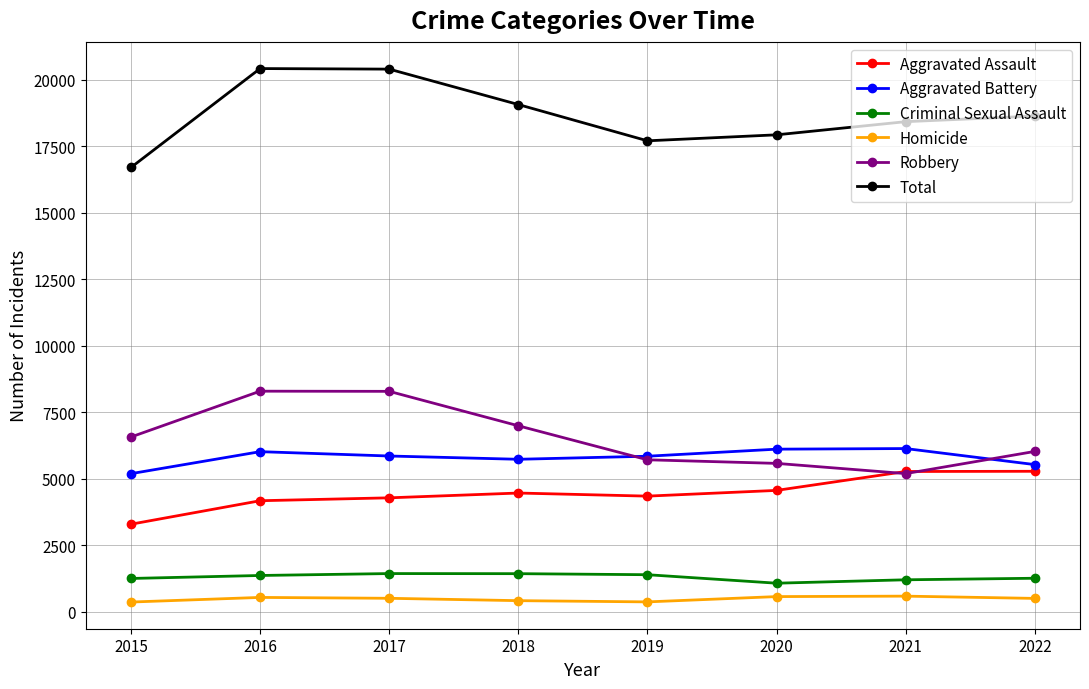

True or false: Aggravated Battery and Homicide intersect in this chart.

False